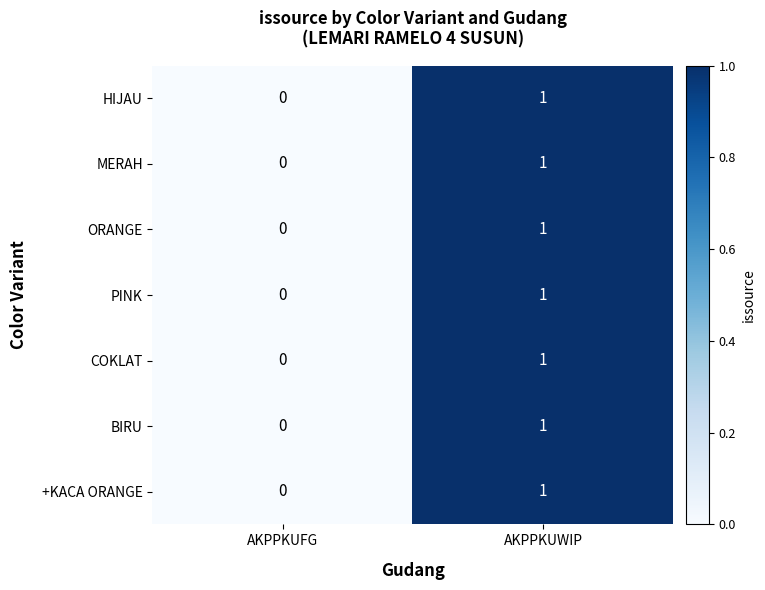

Rank the categories by MERAH value from lowest to highest.

AKPPKUFG, AKPPKUWIP